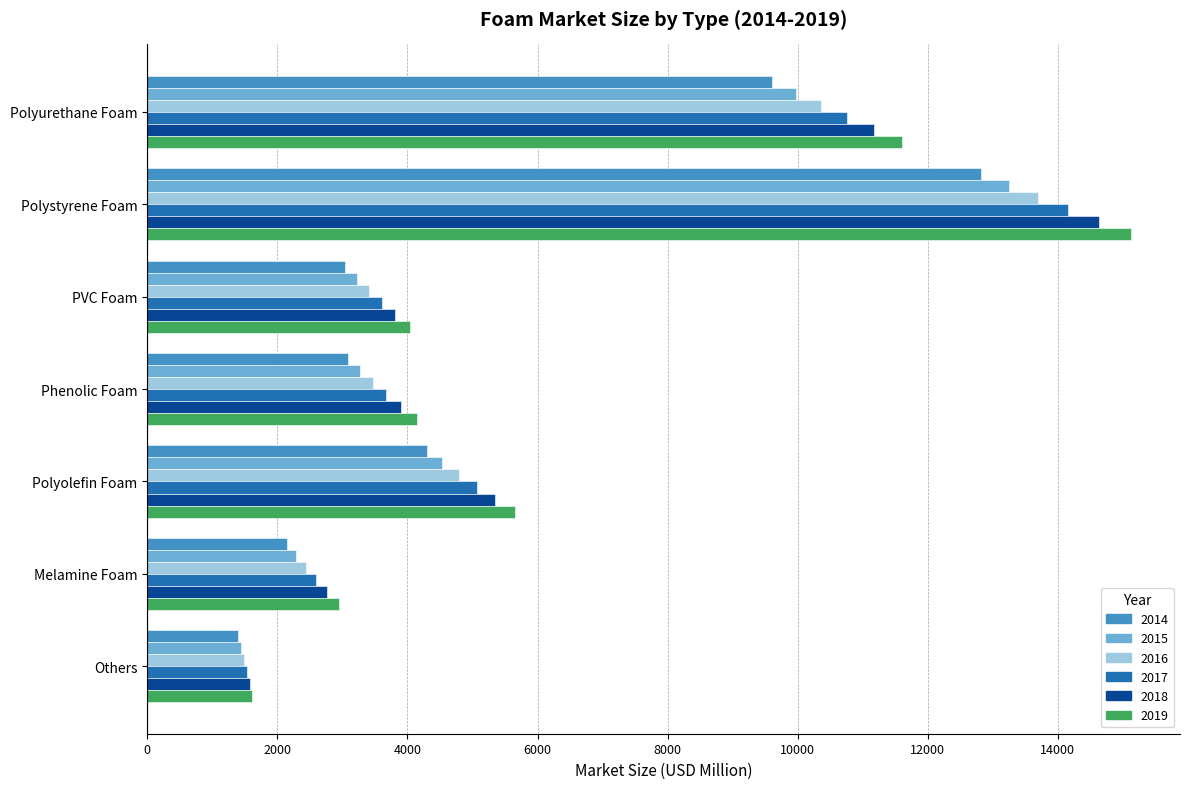

What is the highest value of the 2015 series?

13253.5